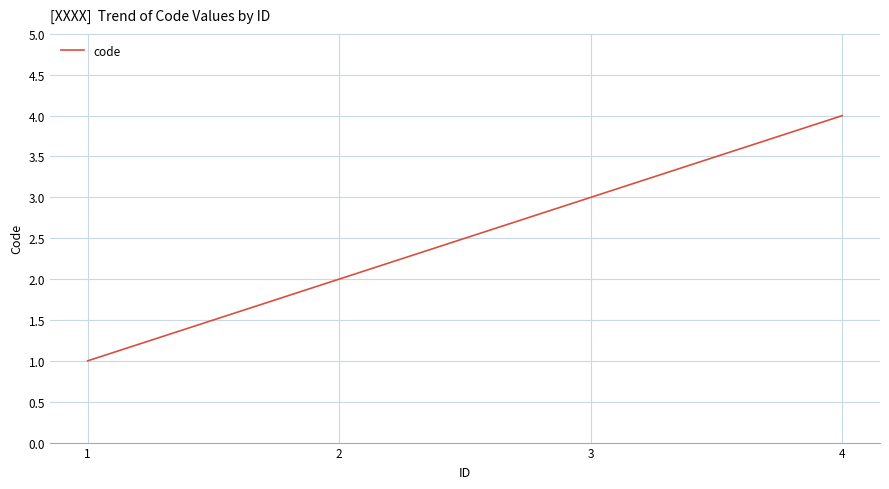

Approximately how many times larger is the value at 1 compared to 3?

0.3